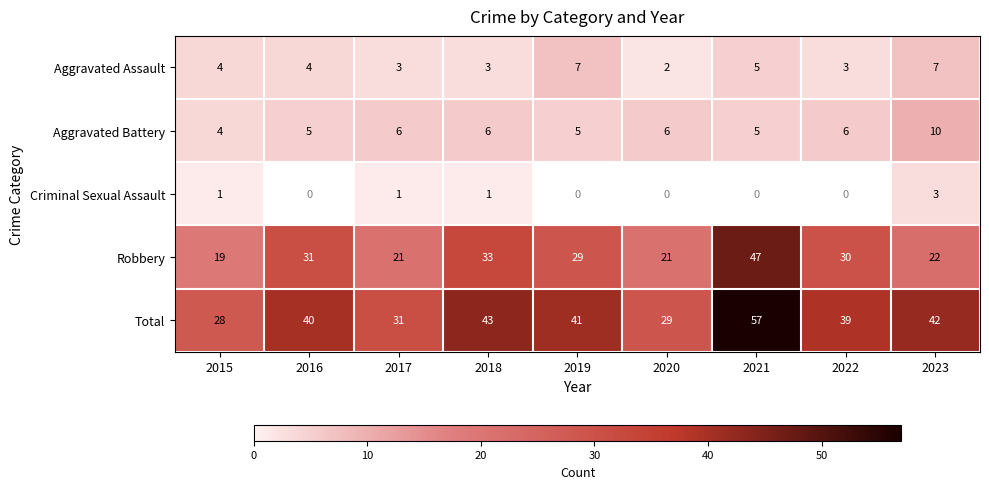

True or false: Criminal Sexual Assault has a value of 1 at 2017.

True